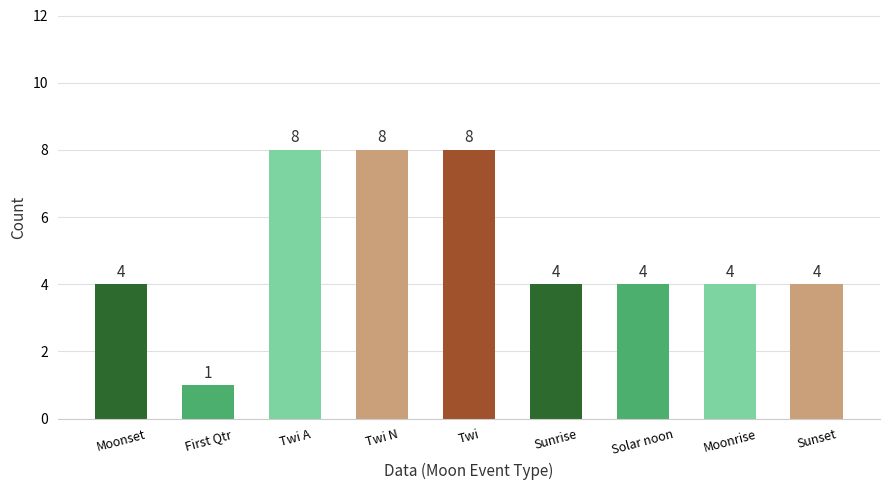

How many data points are less than 4?

1